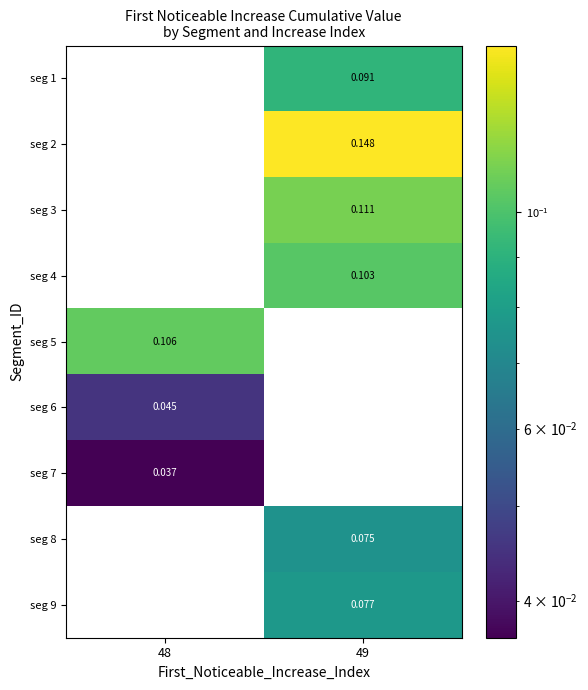

The value of seg 2 at 49 is 0.2. True or false?

False